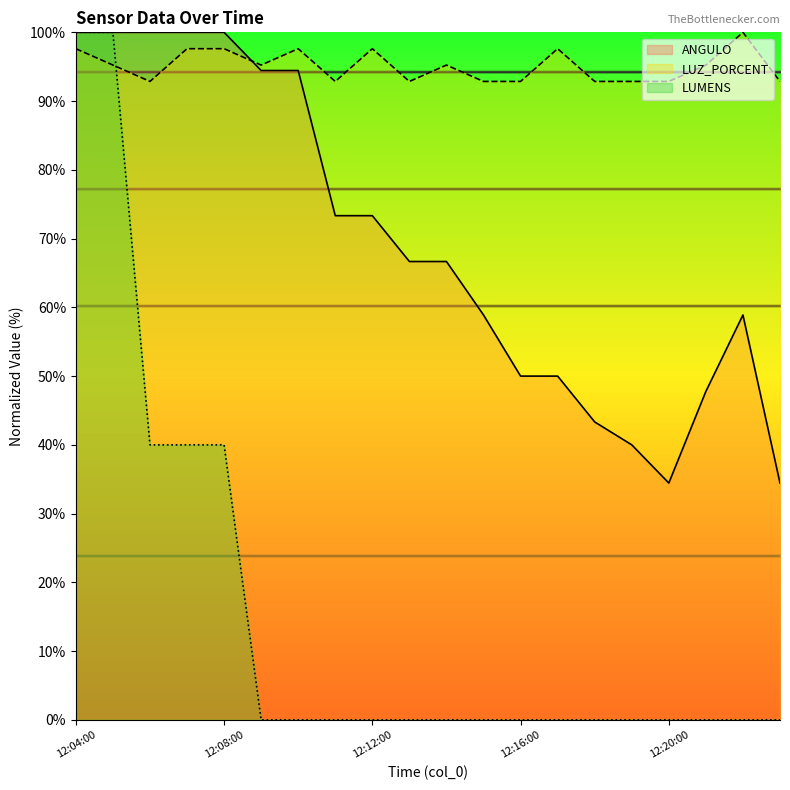

Rank the series at 12:18:00 from lowest to highest value.

LUMENS, ANGULO, LUZ_PORCENT